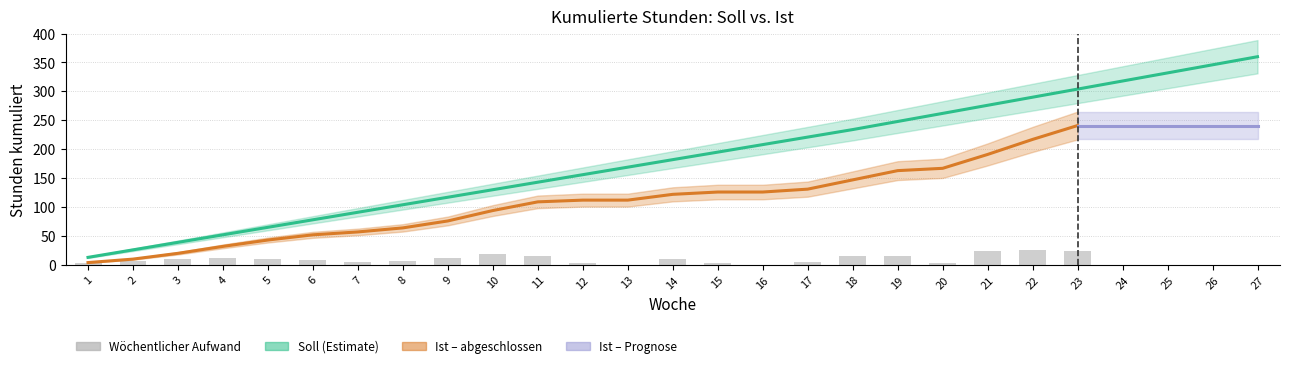

List the labels in order of value, largest first.

27, 26, 25, 24, 23, 22, 21, 20, 19, 18, 17, 16, 15, 14, 13, 12, 11, 10, 9, 8, 7, 6, 5, 4, 3, 2, 1